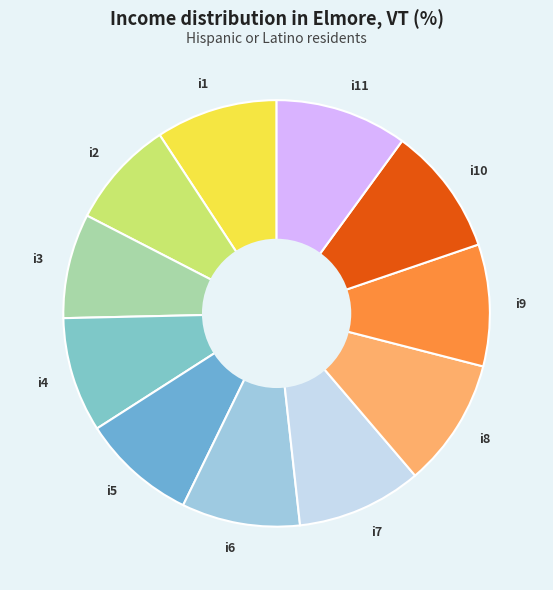

Approximately how many times larger is the value at i10 compared to i11?

1.0